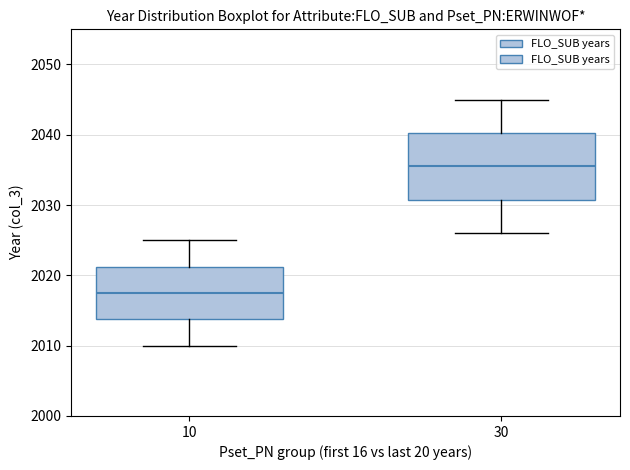

Where does the lower whisker of the box at x = 10 end on the y-axis? The values are not printed on the chart, so give them approximately, as read against the axis.

2010